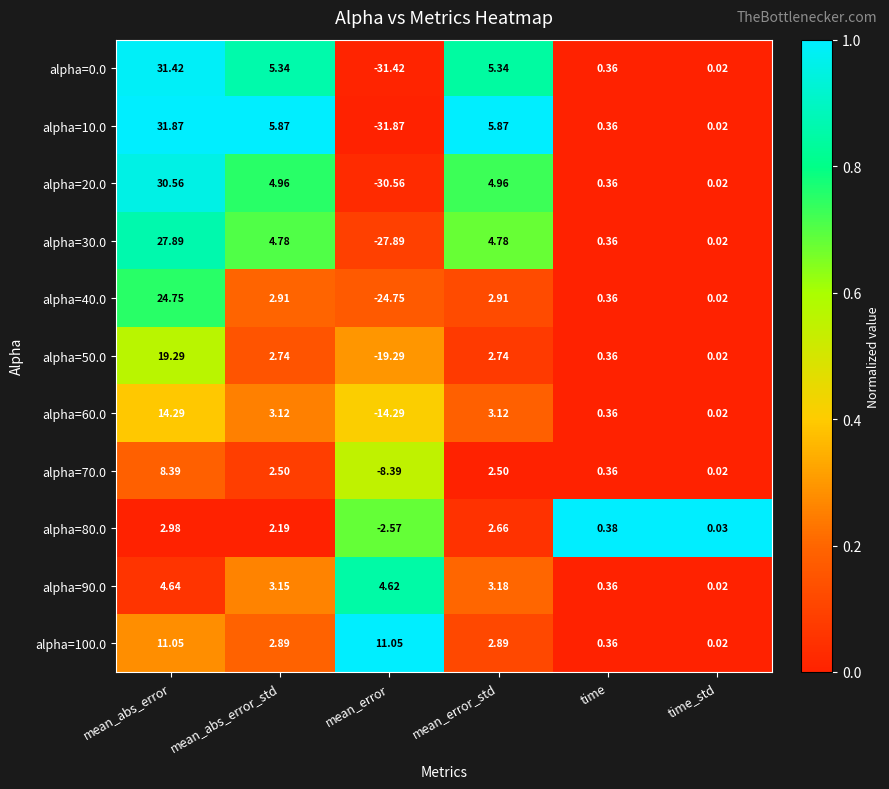

Which series has the largest total across all categories?

alpha=100.0